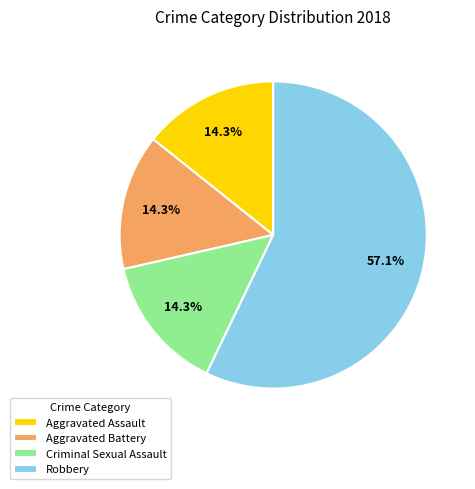

Which category has the biggest portion of the pie?

Robbery